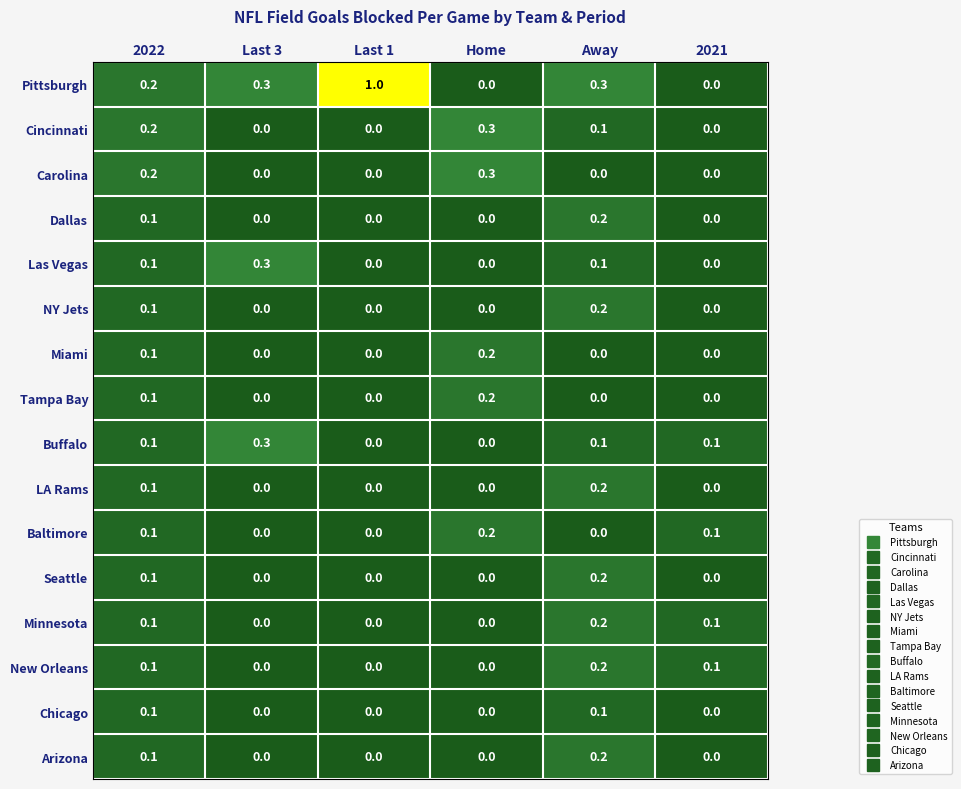

Is it true that Seattle equals 0.2 at Away?

True